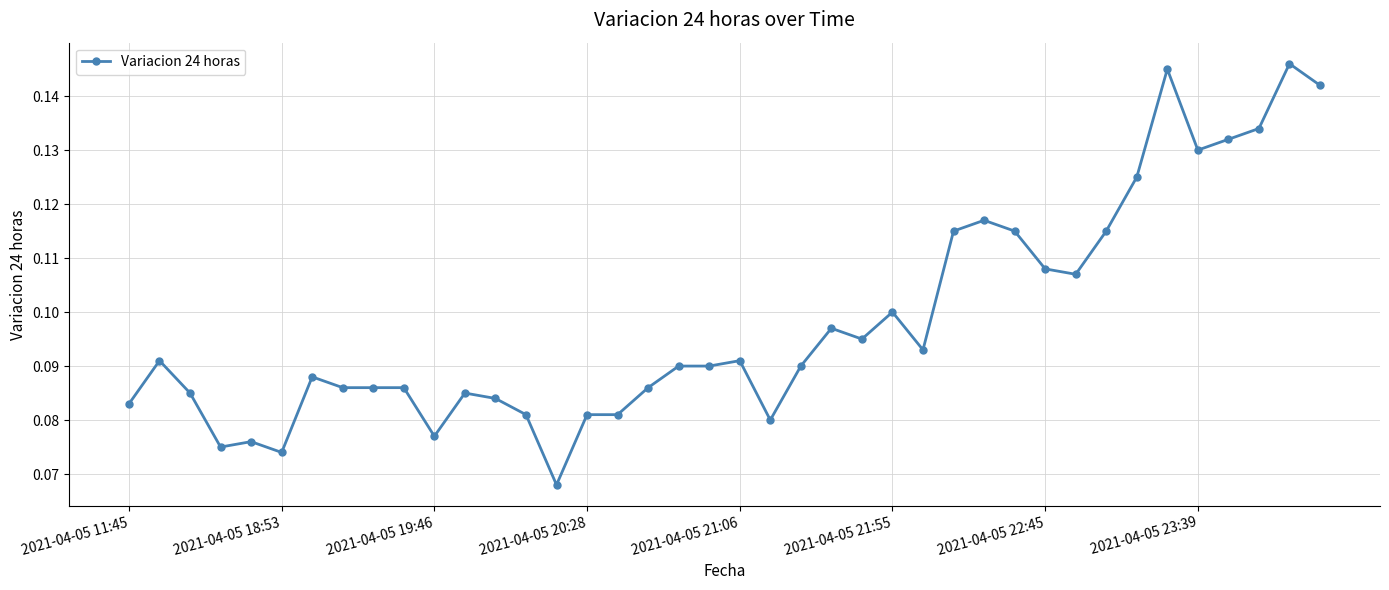

True or false: there are more than 0 points higher than both neighbors.

True